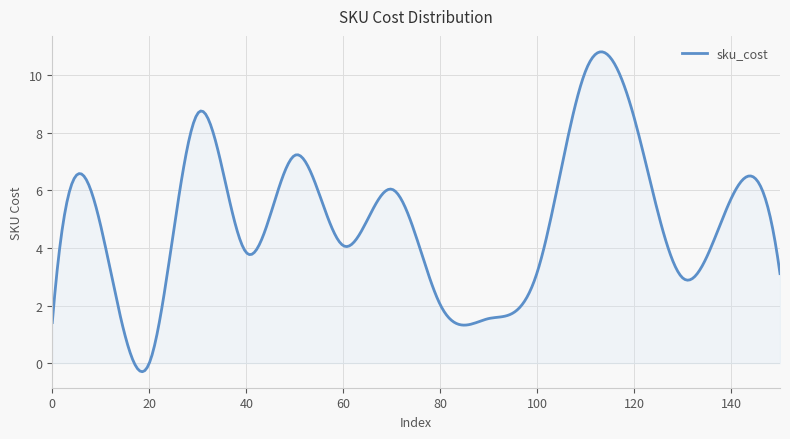

What is the smallest value displayed?

-0.3